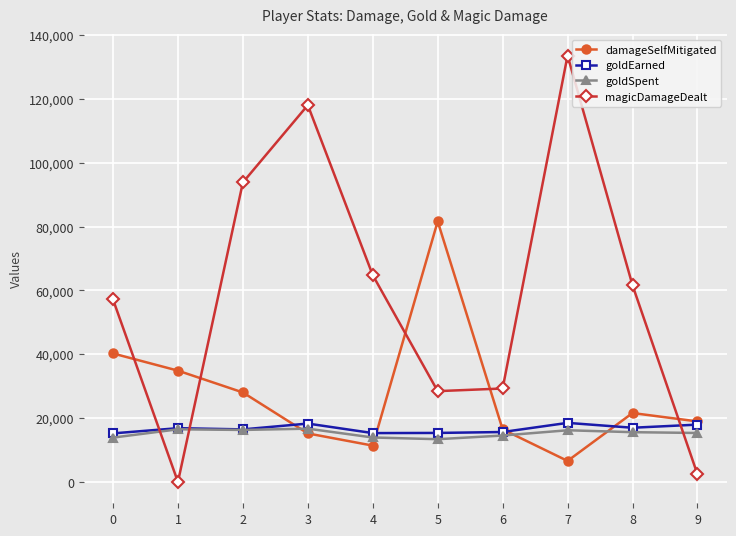

What is the value of the damageSelfMitigated point at the 4th from the left?

15208